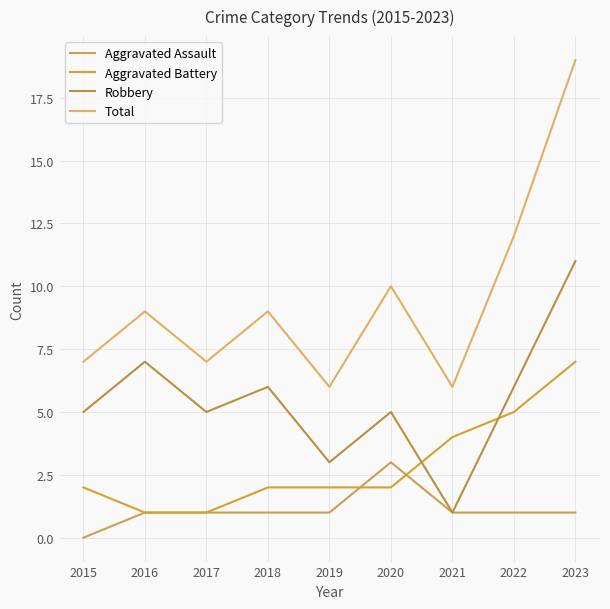

What is the spread (max minus min) of values at 2019?

5